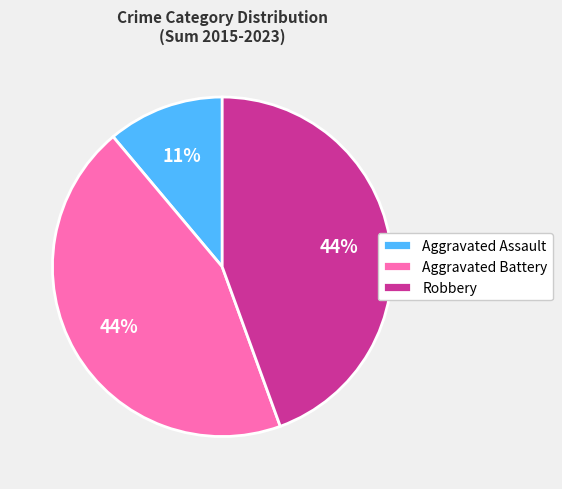

How many segments does this pie chart have?

3